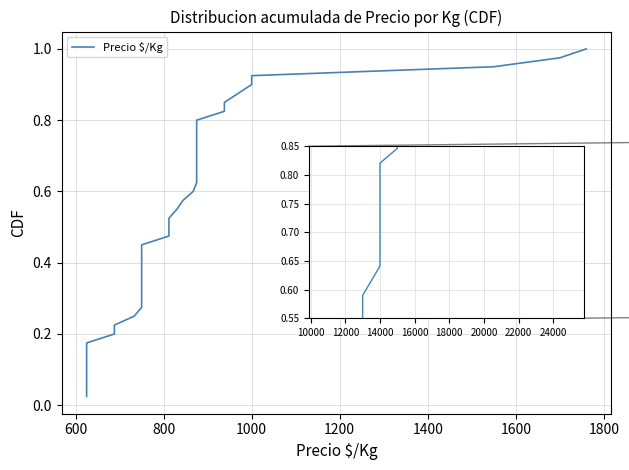

What is the sum of all values?

20.5